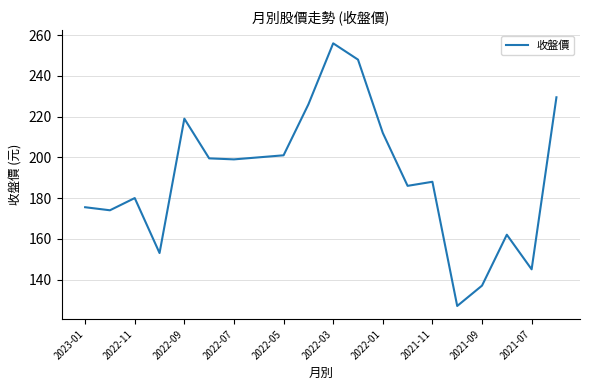

What is the greatest value displayed?

256.0